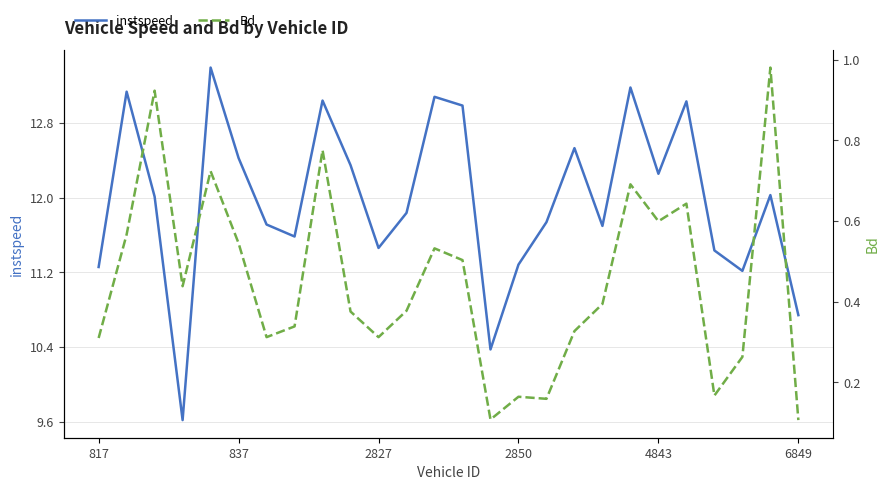

Between 24 and 14, which is larger?

24